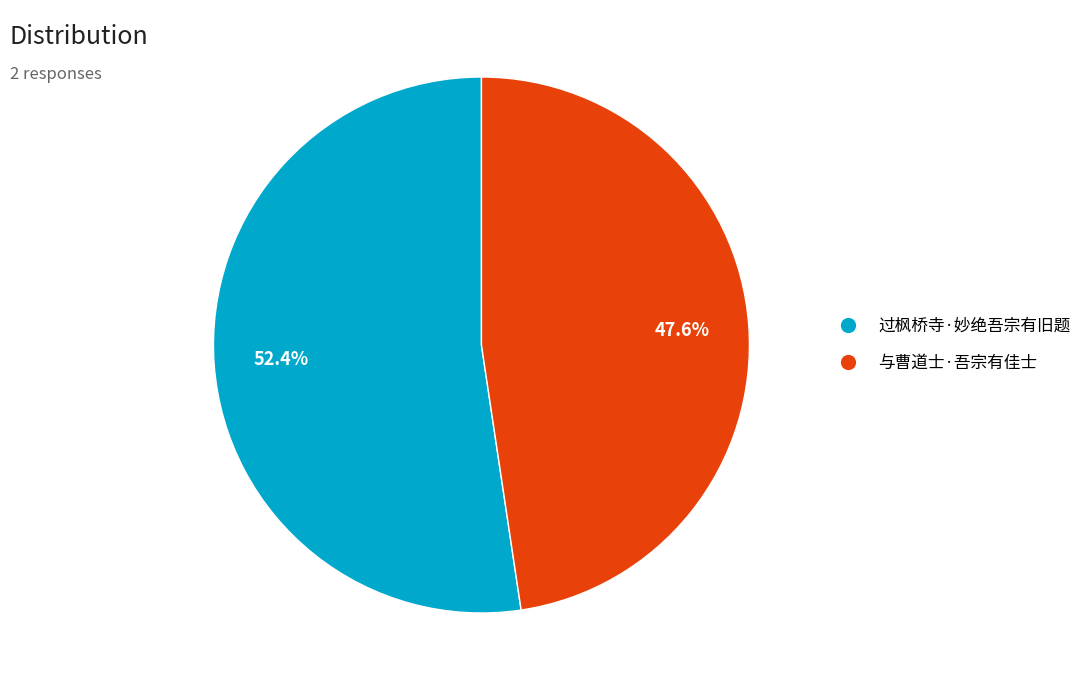

What percentage do 与曹道士·吾宗有佳士 and 过枫桥寺·妙绝吾宗有旧题 together represent?

100.0%